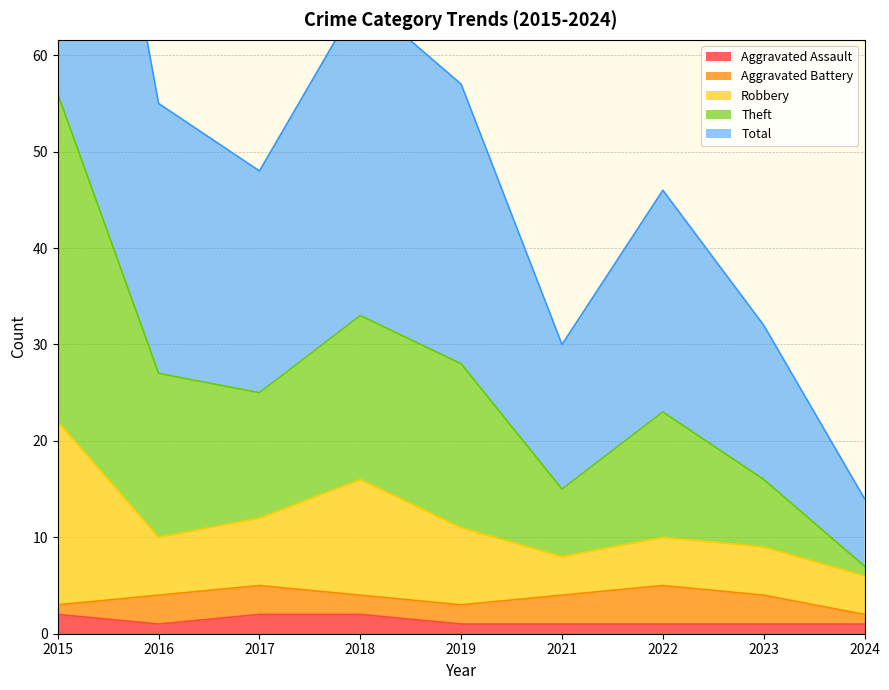

The Theft series shows 56 at 2023. True or false?

False